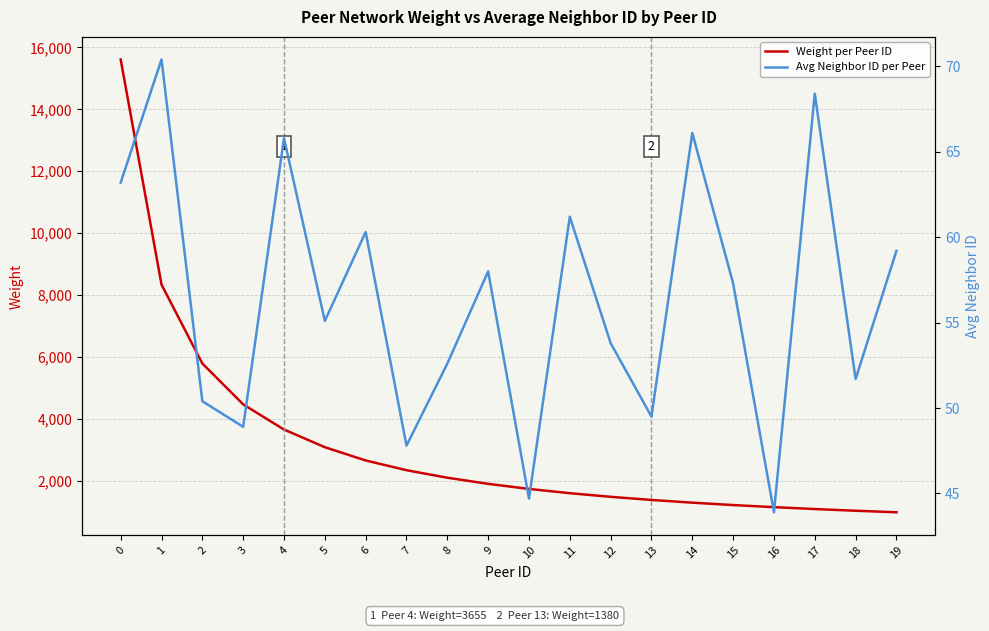

True or false: Avg Neighbor ID per Peer and Weight per Peer ID intersect in this chart.

False